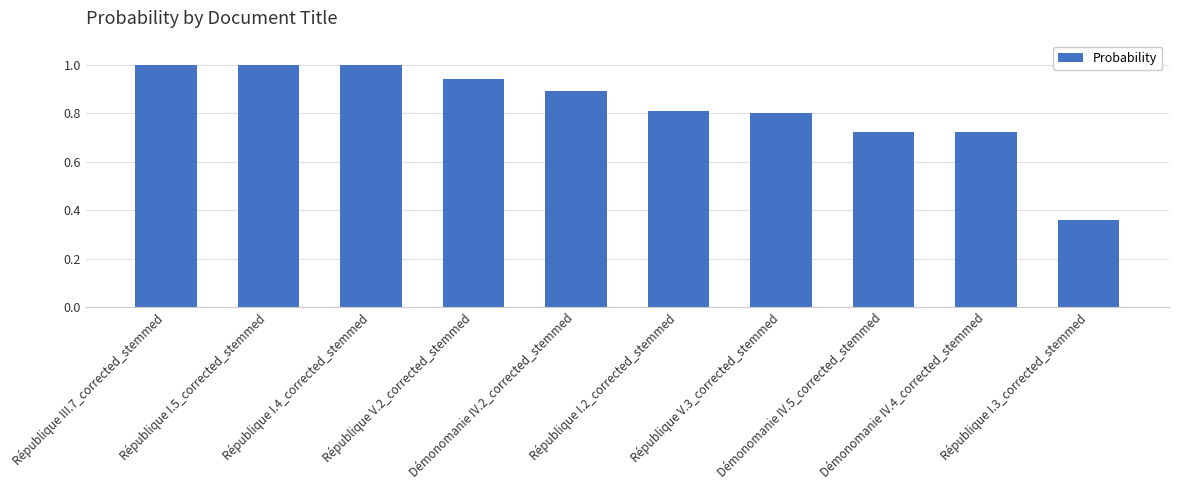

What is the difference between the maximum and minimum values?

0.6